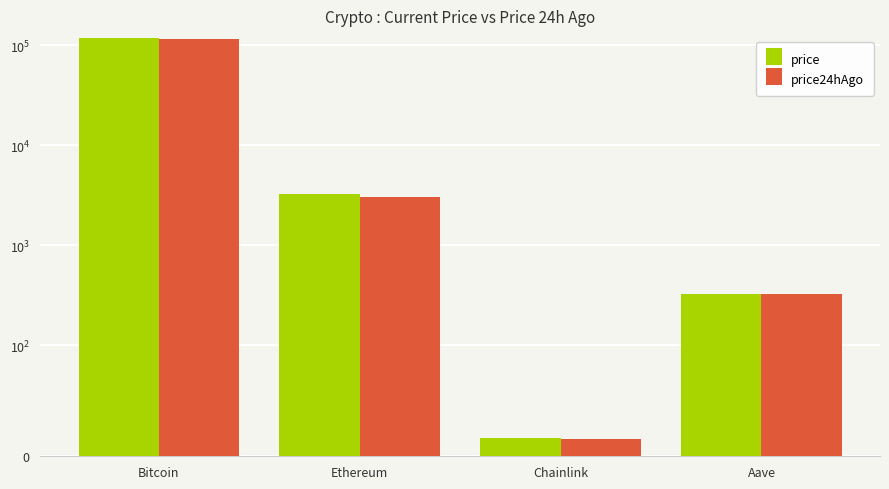

What are all the series names shown in the legend?

price, price24hAgo